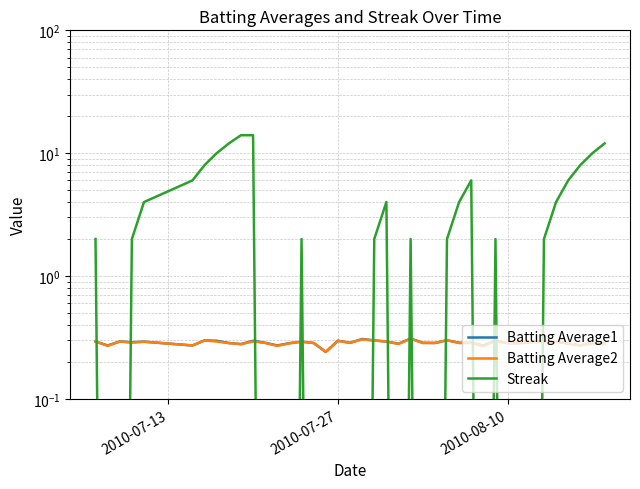

What is the difference between the highest and lowest values at 2010-08-10?

0.3